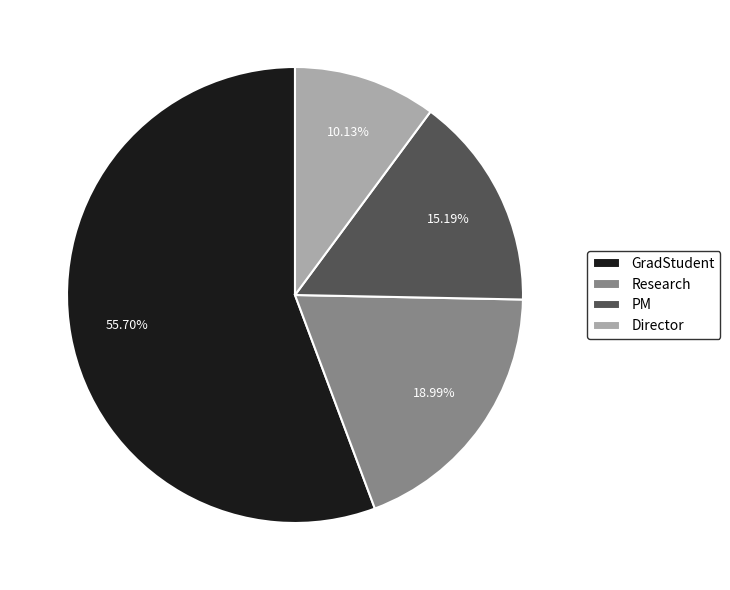

To the nearest percent, what is the difference between the largest and smallest slice percentages?

46%